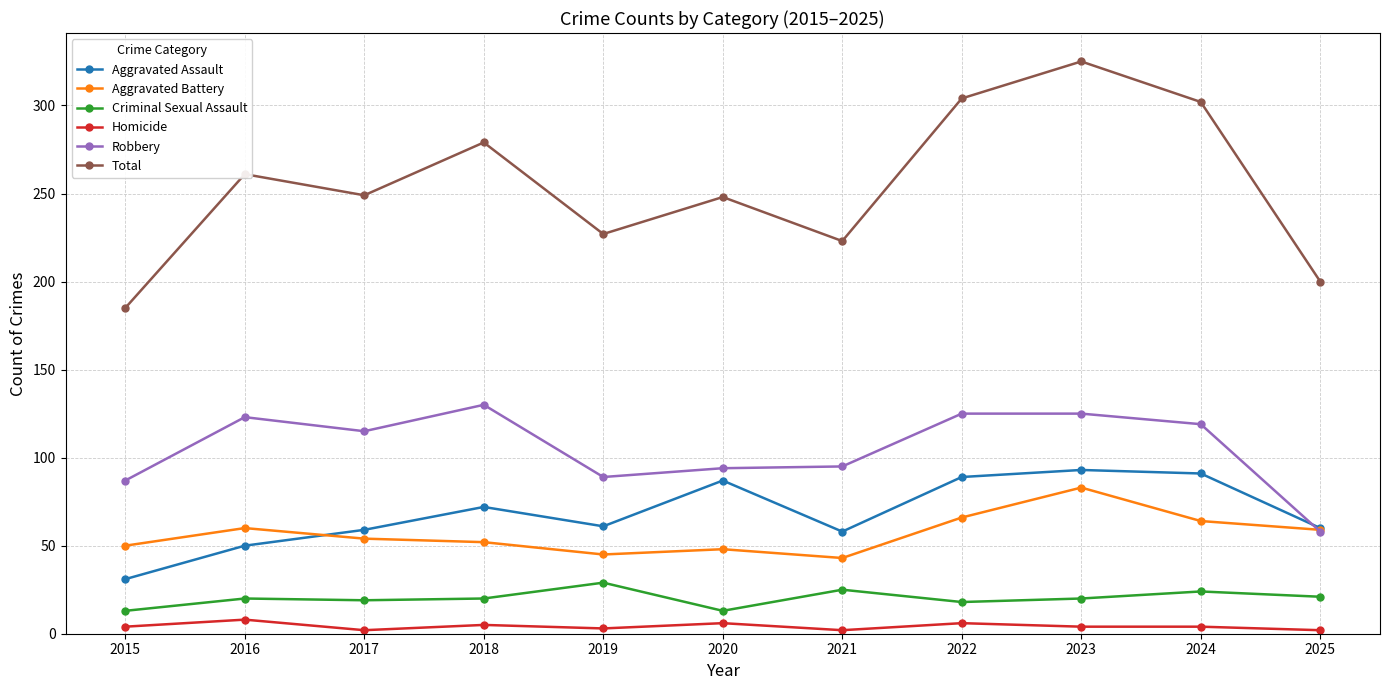

True or false: Robbery and Criminal Sexual Assault cross at least once.

False